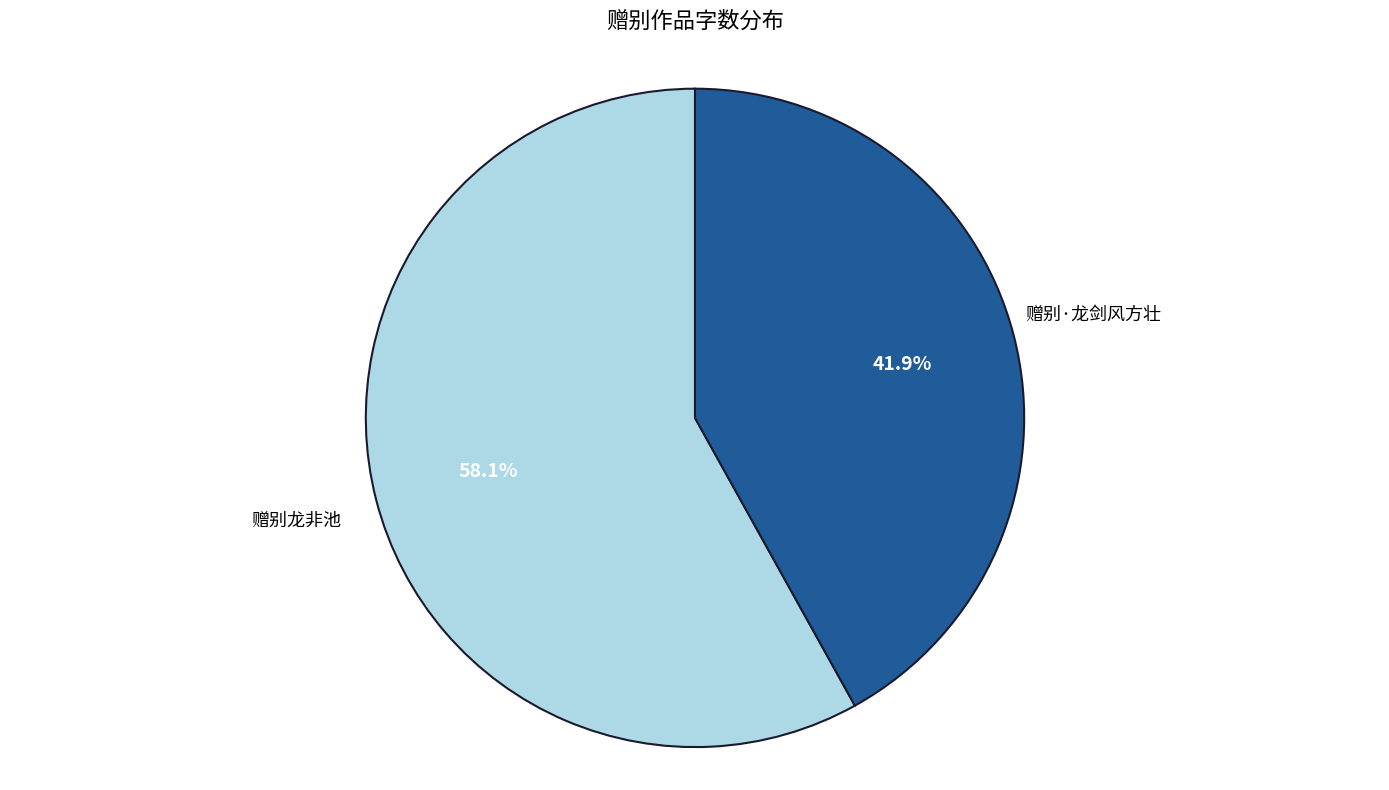

What portion of the pie excludes 赠别龙非池?

41.9%